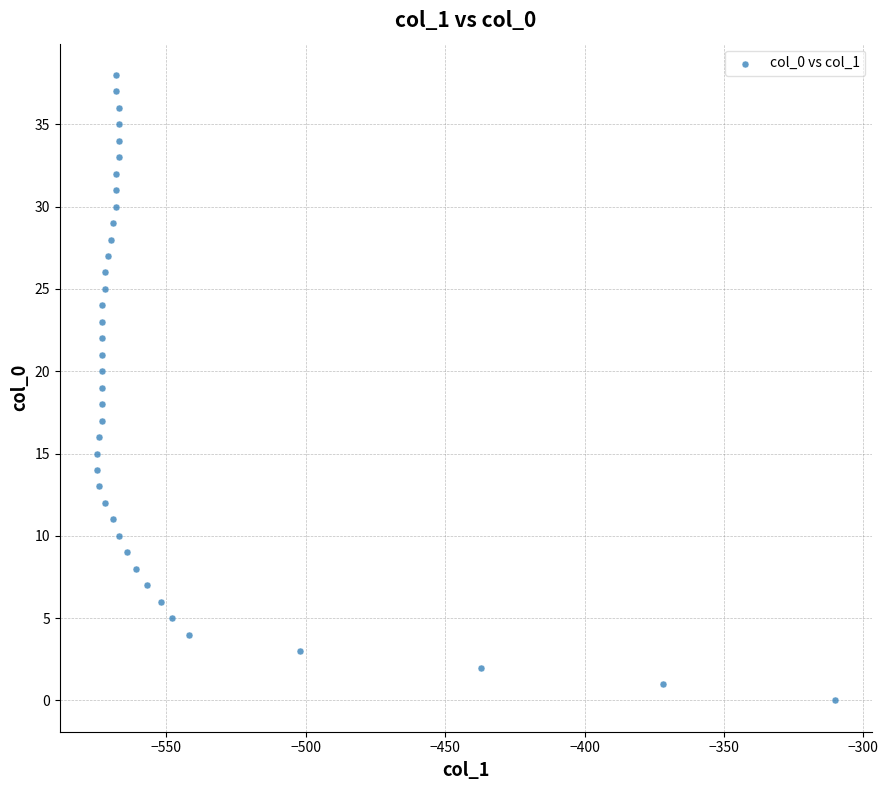

What is the range of Y values (max minus min)?

38